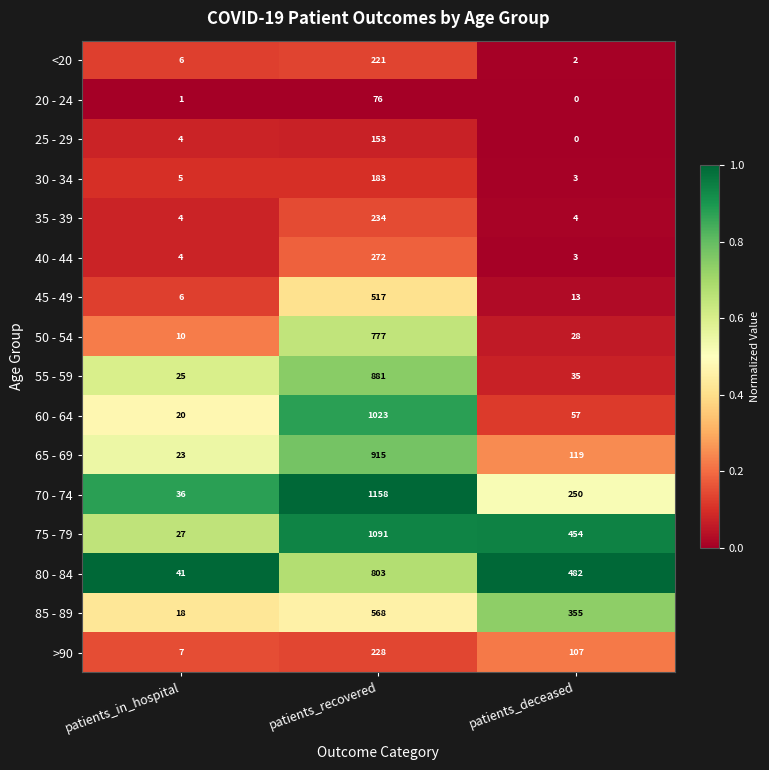

What is the difference between the second highest and minimum values in the 45 - 49 series?

7